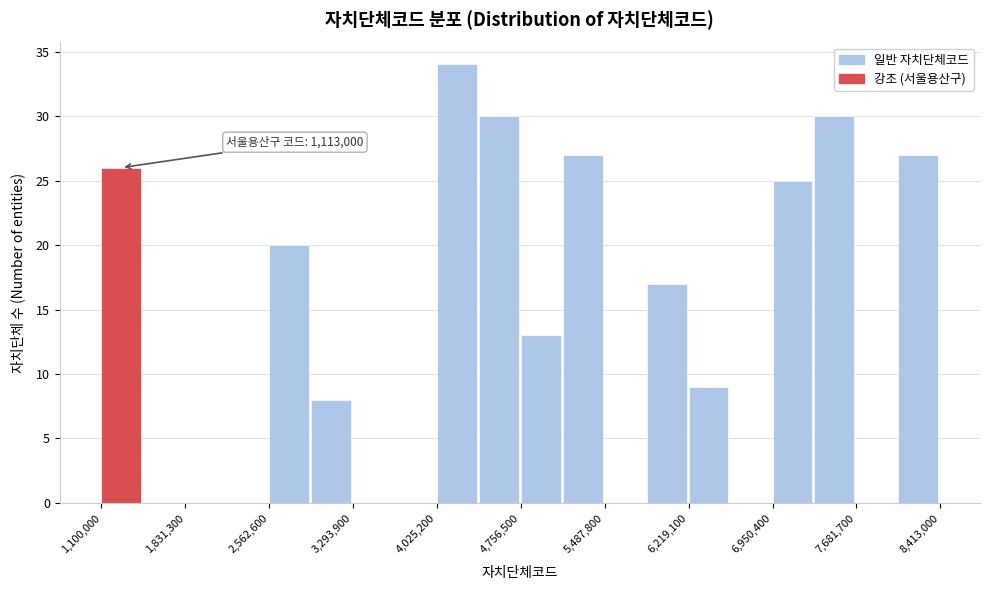

Read against the x-axis, roughly where is the centre of the tallest bar?

4200000